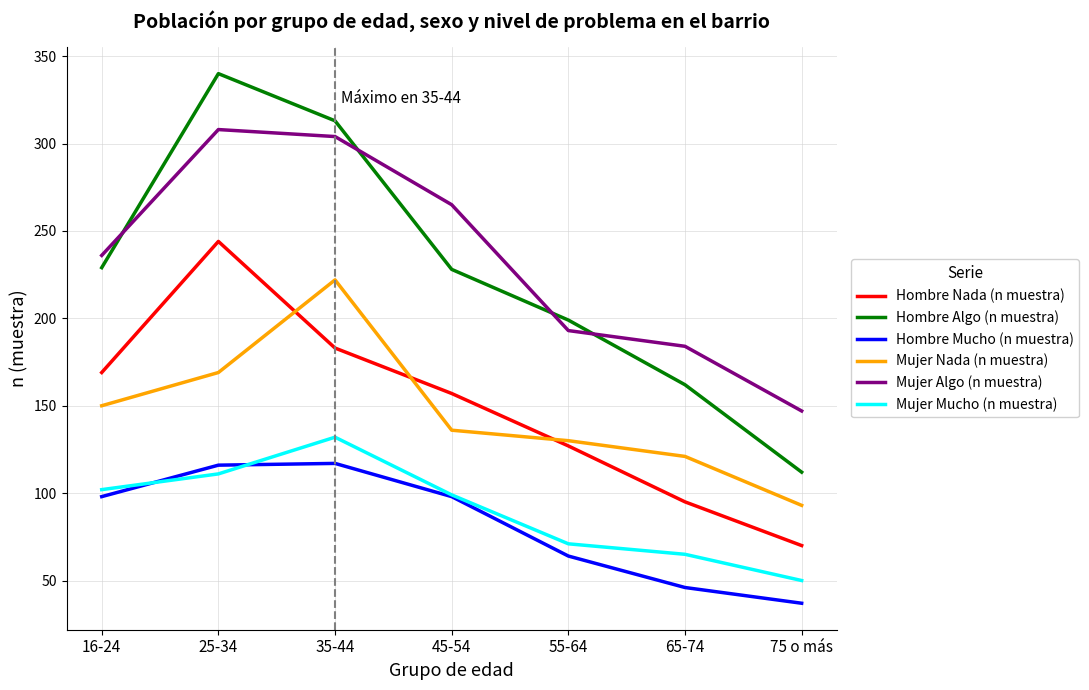

True or false: Hombre Algo (n muestra) and Mujer Mucho (n muestra) cross at least once.

False